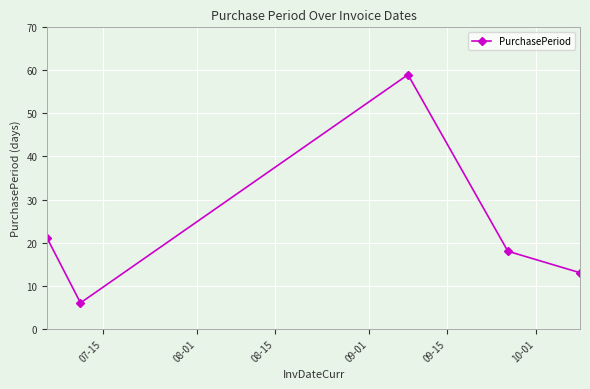

What is the greatest value displayed?

59